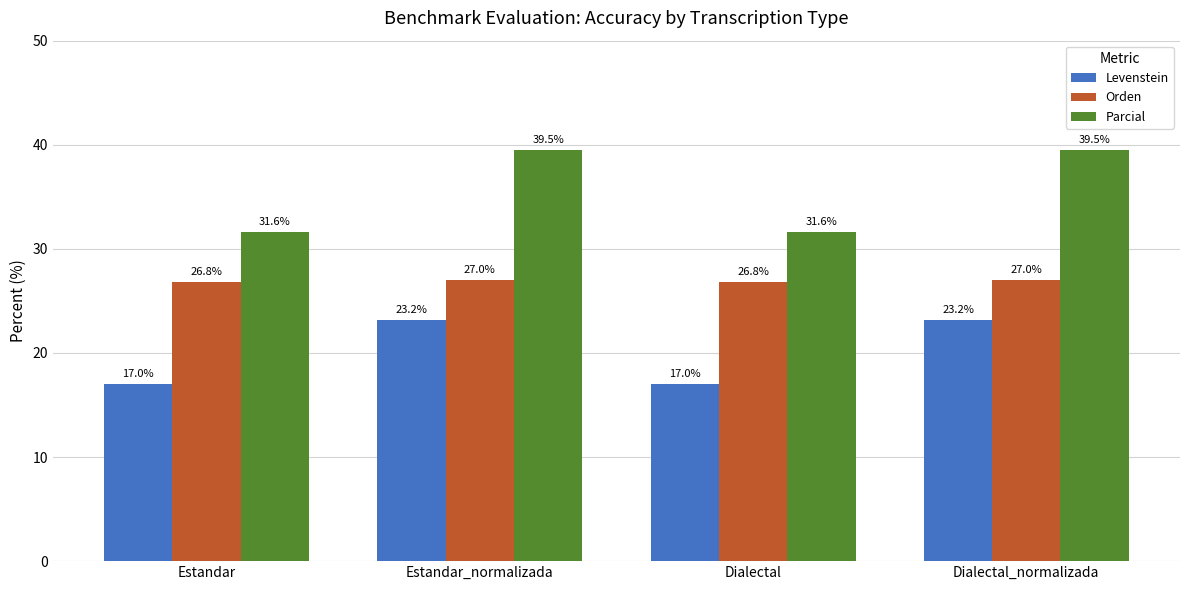

List the series in order of their peak value, highest first.

Parcial, Orden, Levenstein